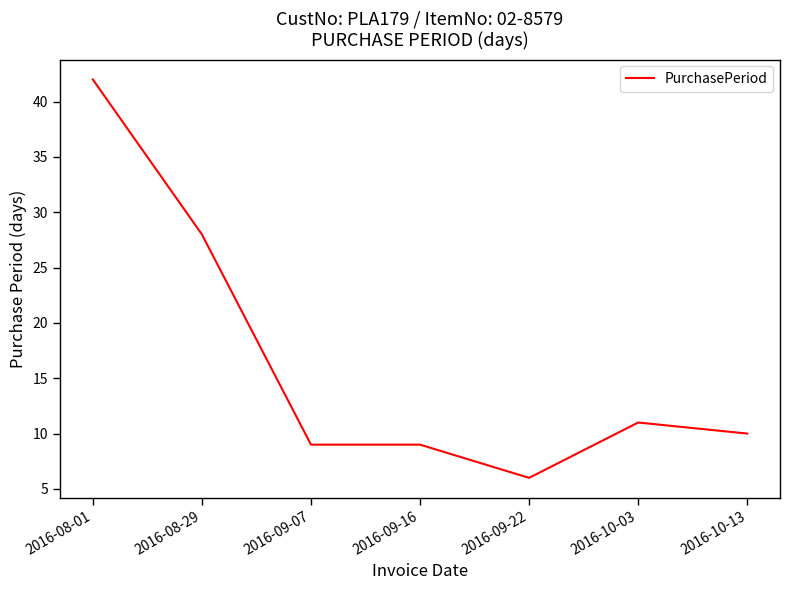

True or false: the data has more than 2 interior local peaks.

False